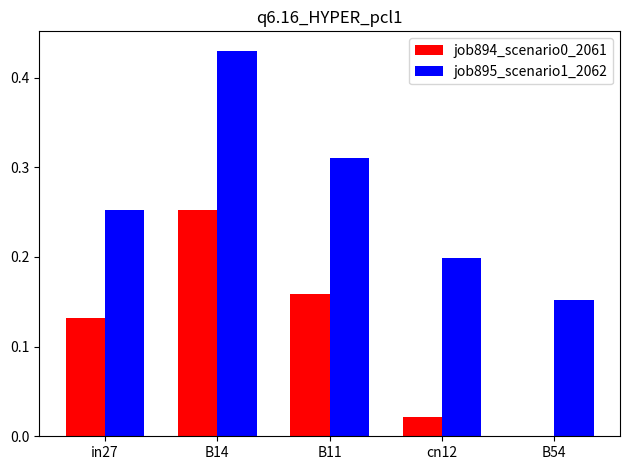

What is the sum of the job895_scenario1_2062 values at B14 and in27?

0.7